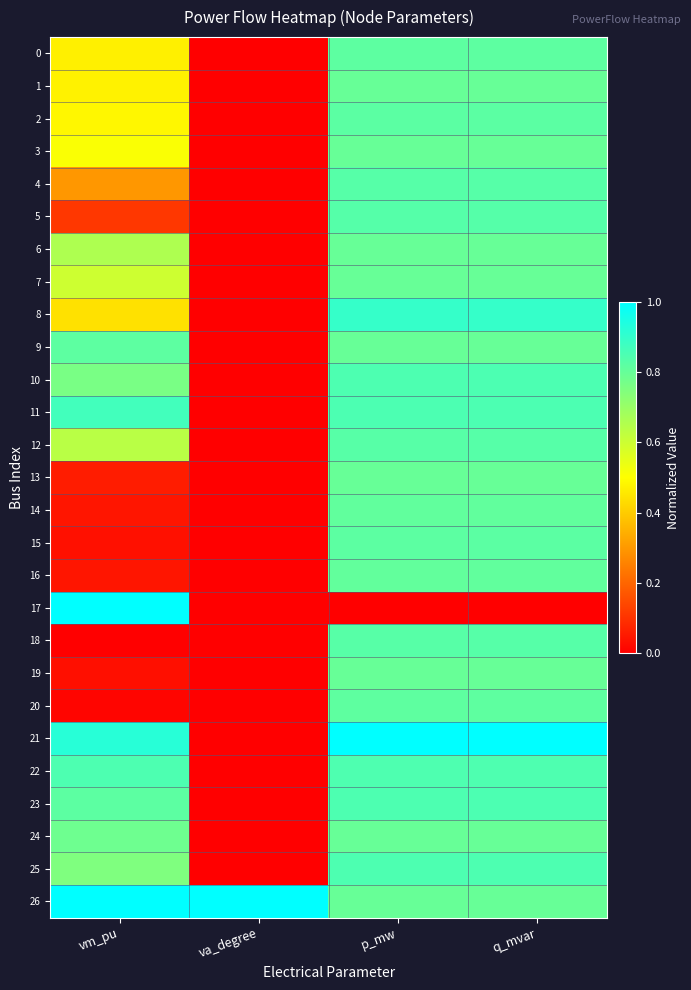

Which series has the largest total across all categories?

26